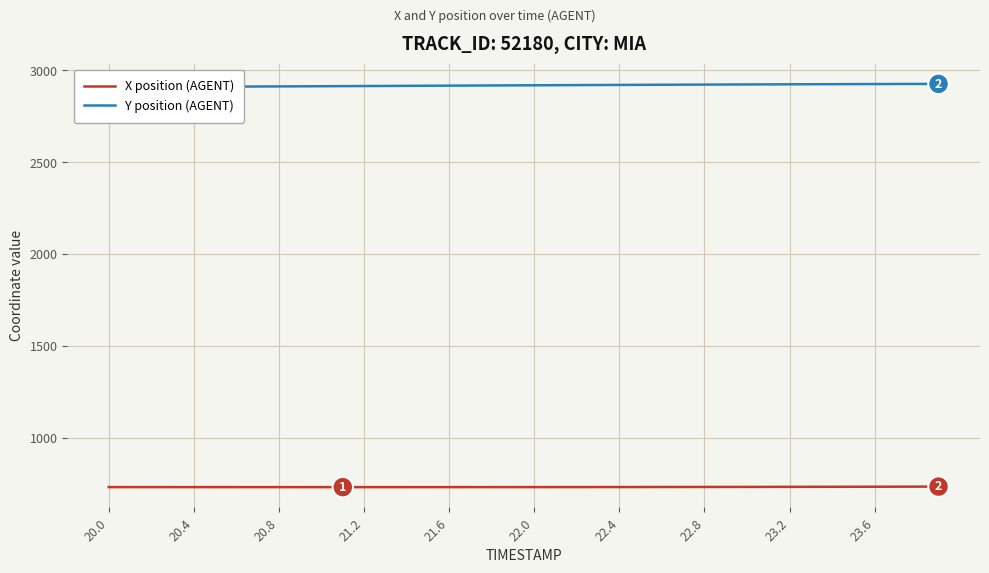

True or false: Y position (AGENT) and X position (AGENT) intersect in this chart.

False